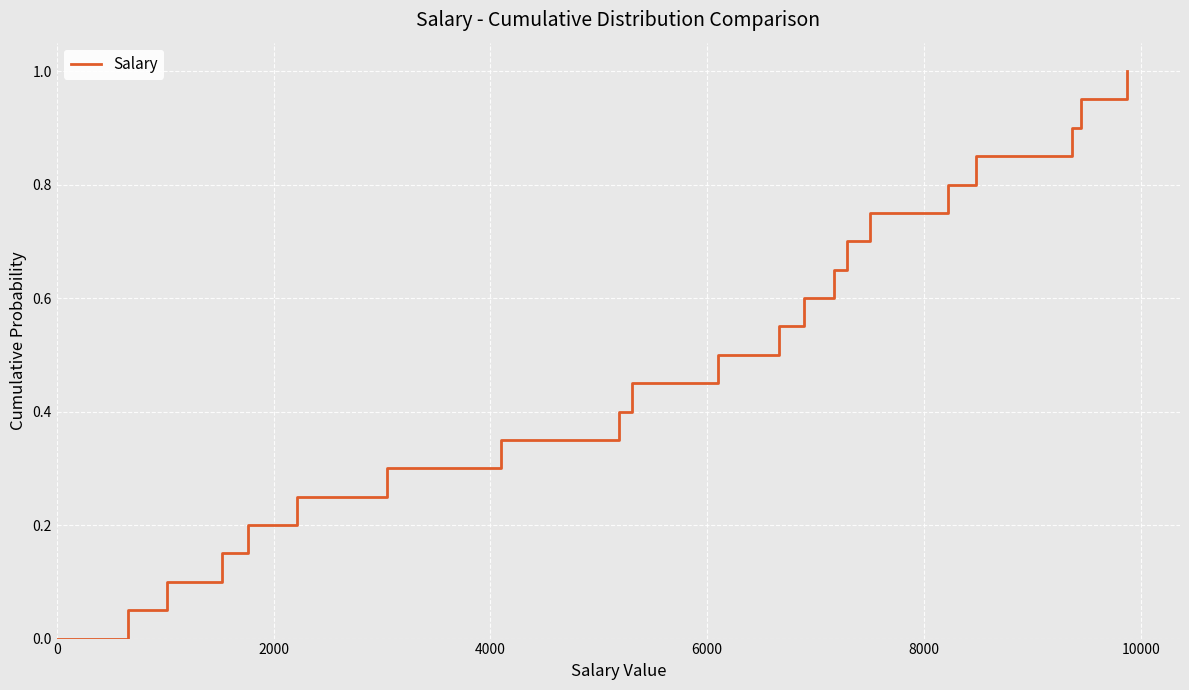

What is the greatest value displayed?

1.0